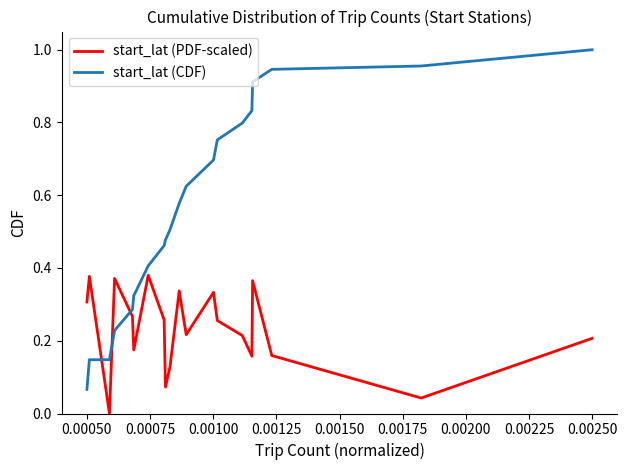

Which series has the largest total across all categories?

start_lat (CDF)